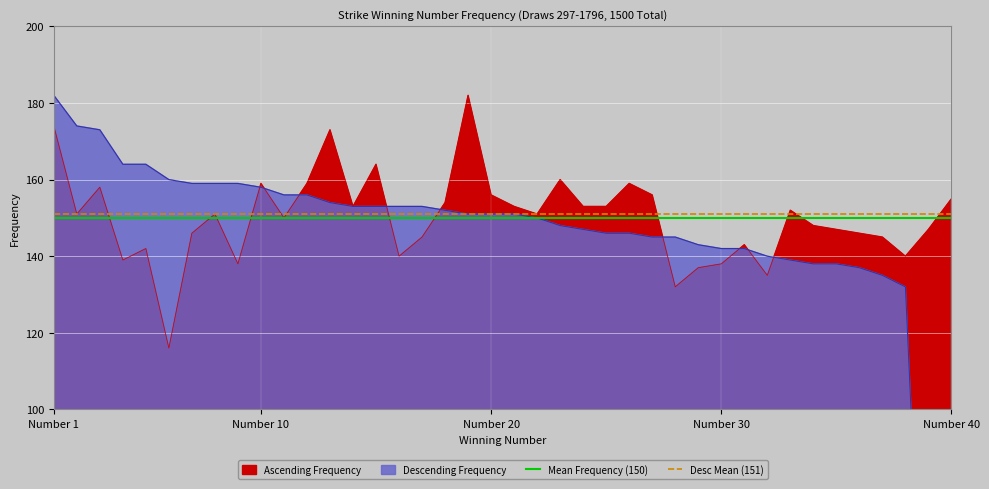

What is the highest value of the Ascending Frequency series?

182